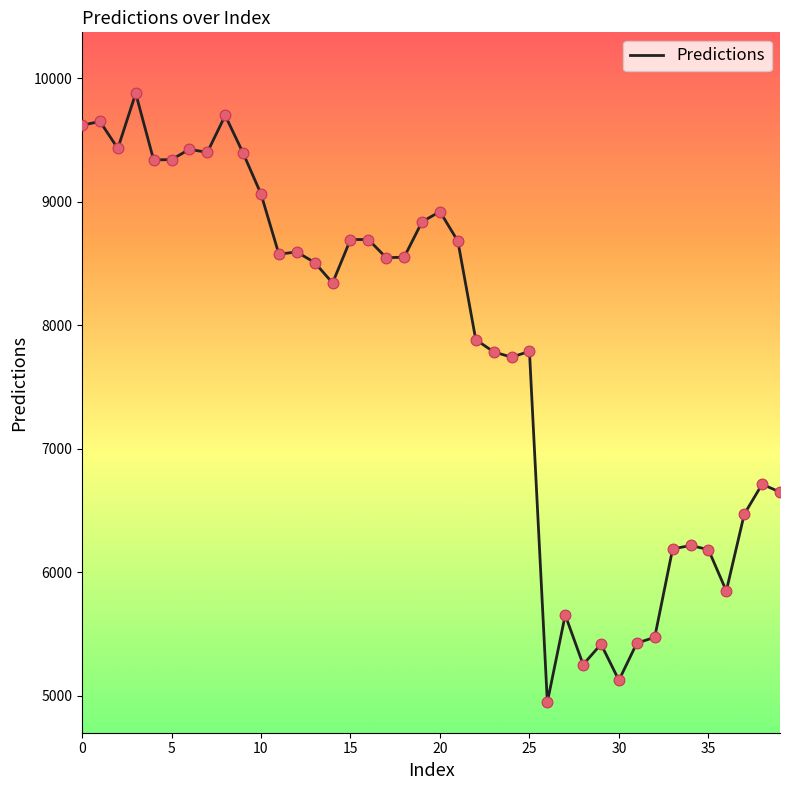

What is the difference between the maximum and minimum values?

4929.9